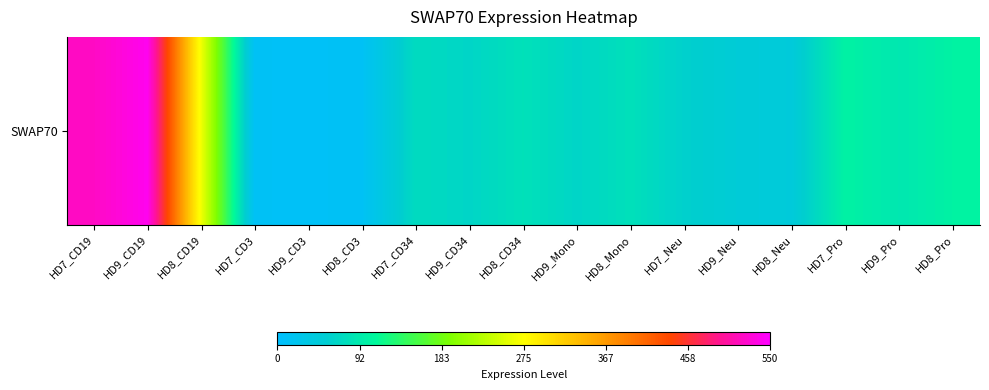

Count the number of categories in the chart.

17